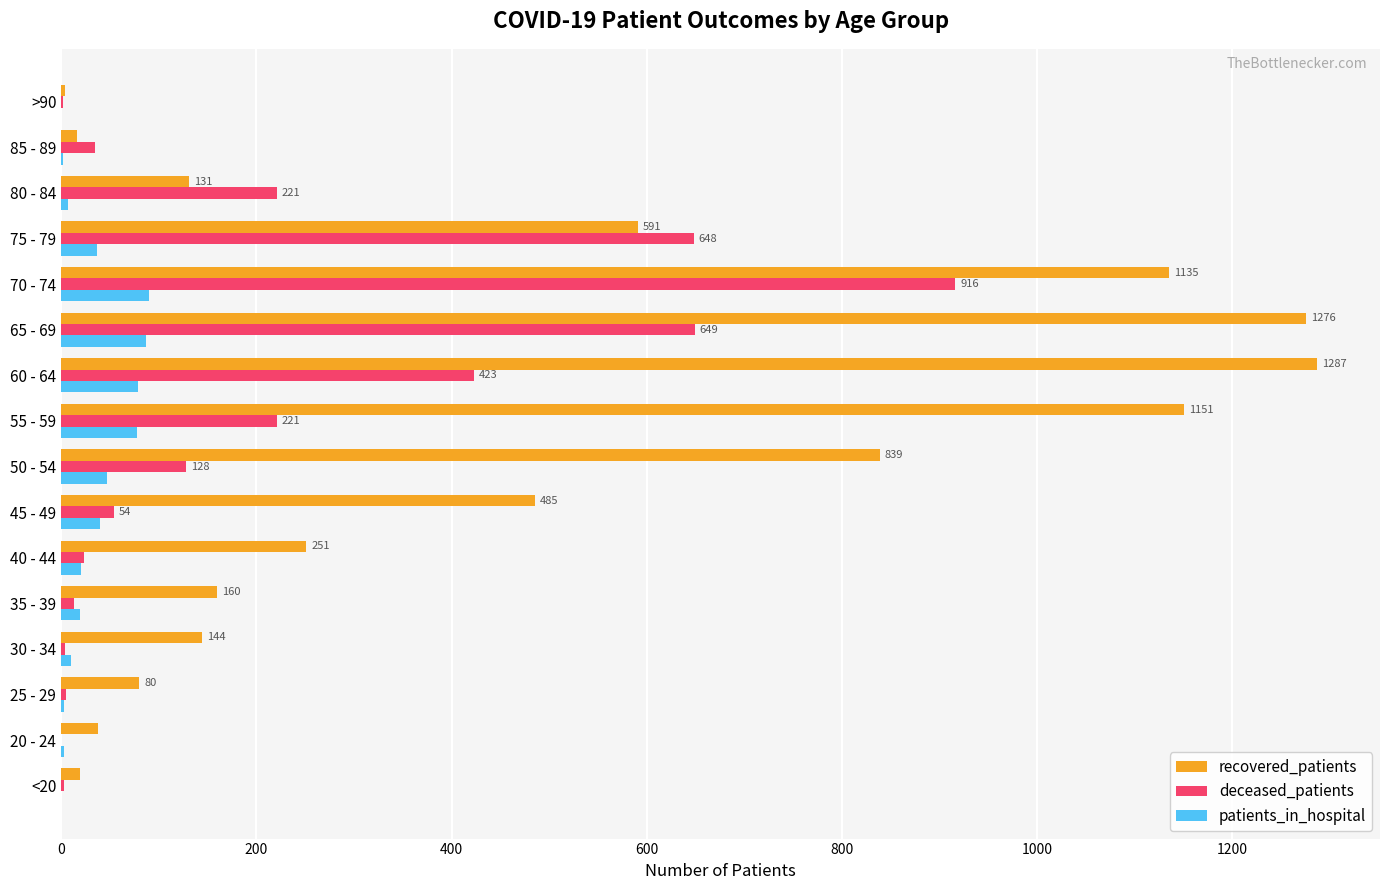

Where is deceased_patients nearest to the value 458?

60 - 64